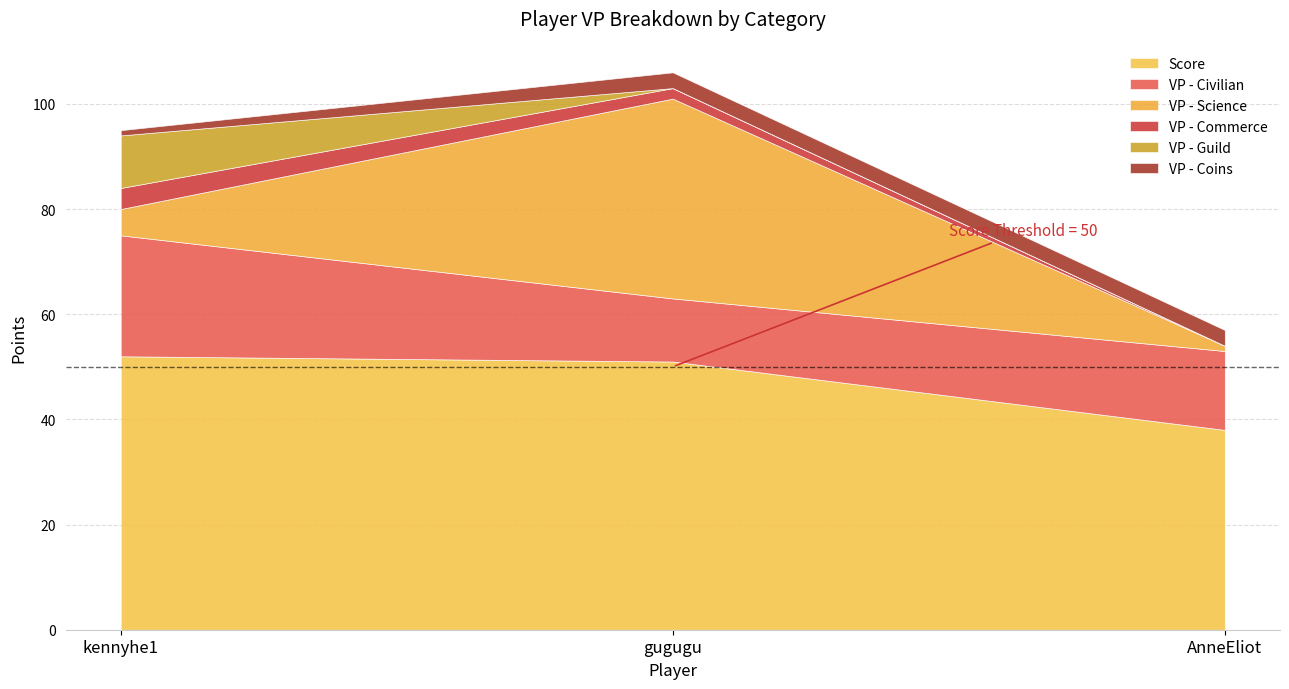

True or false: VP - Civilian has a value of 12 at gugugu.

True